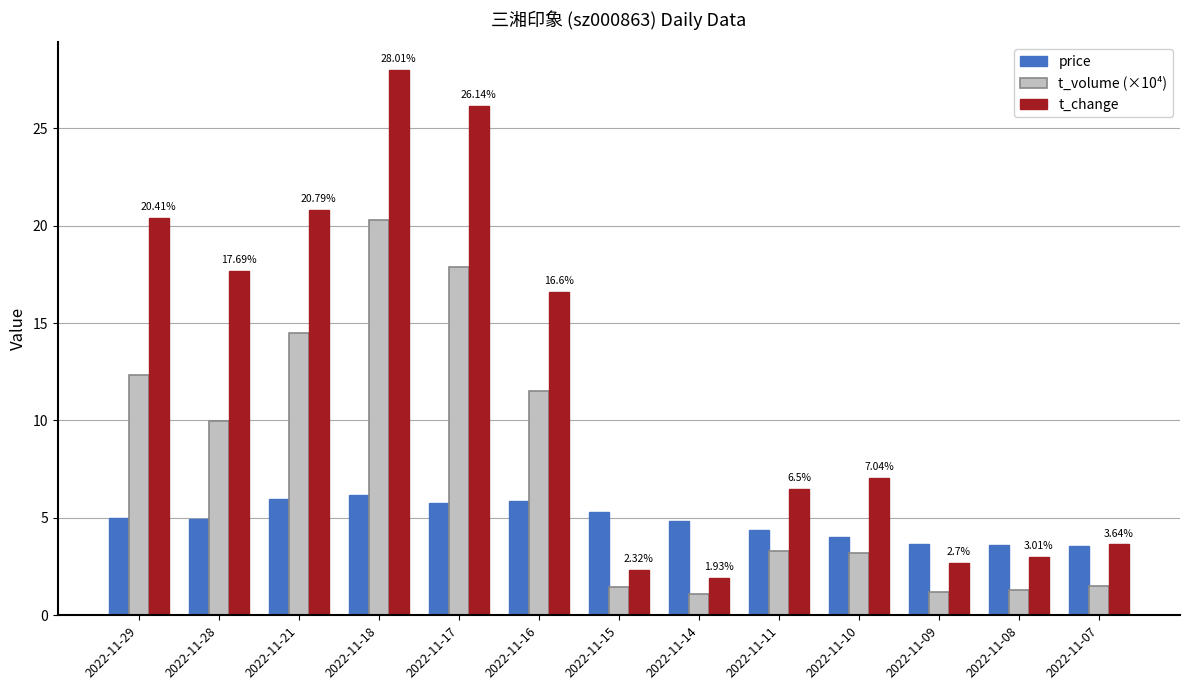

At which category is the sum across all series the highest?

2022-11-18